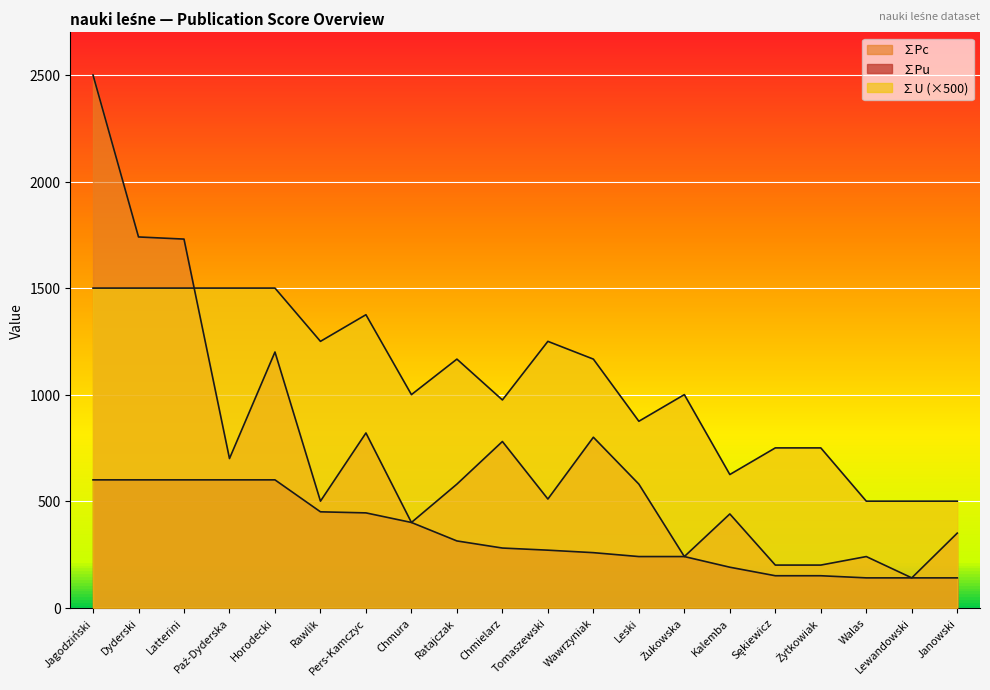

True or false: ∑U and ∑Pc intersect in this chart.

True